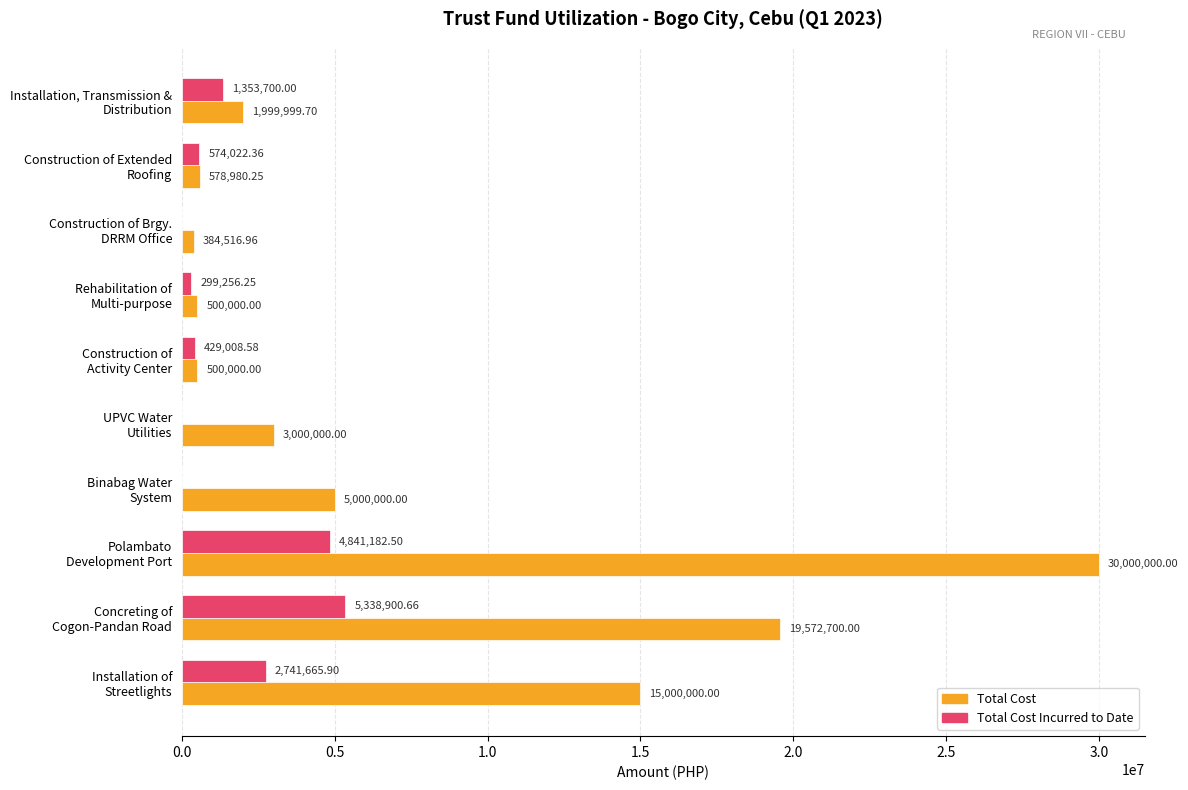

What is the sum of all Total Cost values?

76536196.9